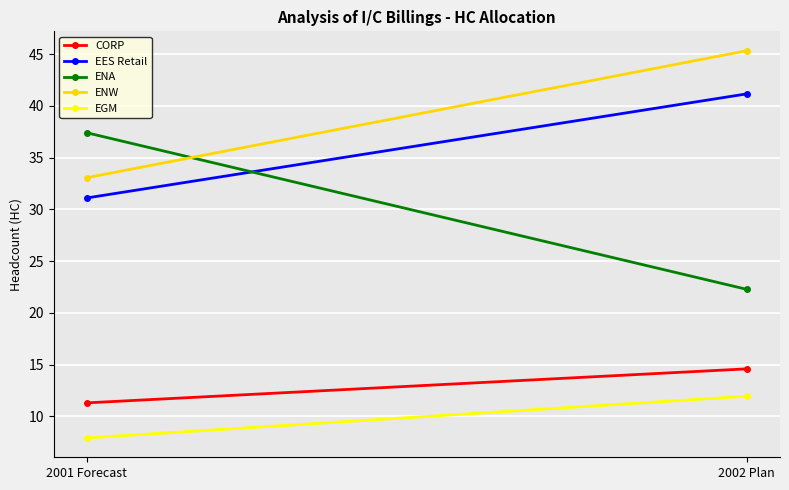

What is the sum of the EGM values at 2002 Plan and 2001 Forecast?

19.9